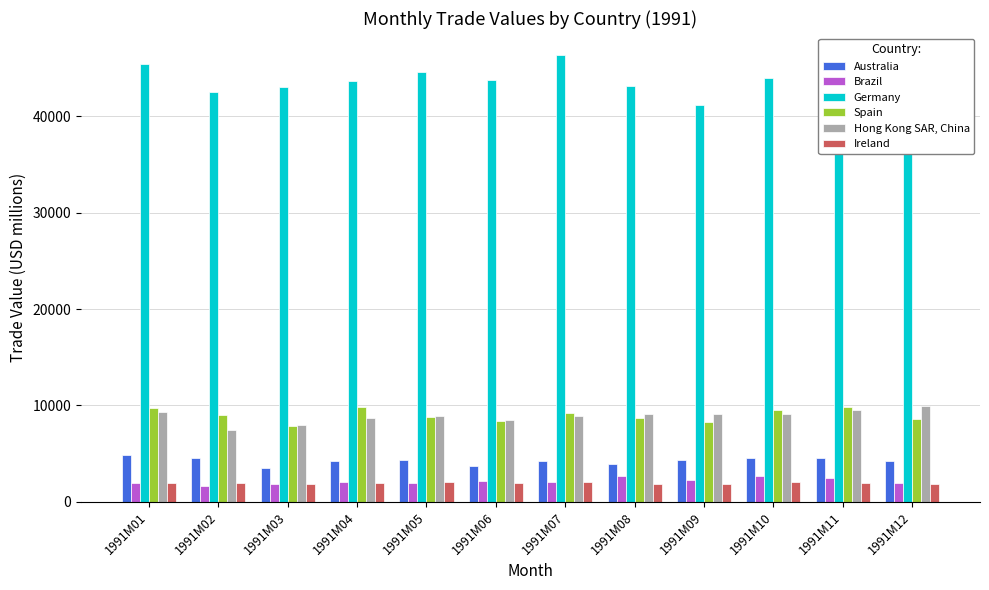

The value of Hong Kong SAR, China at 1991M07 is 8895.3. True or false?

True